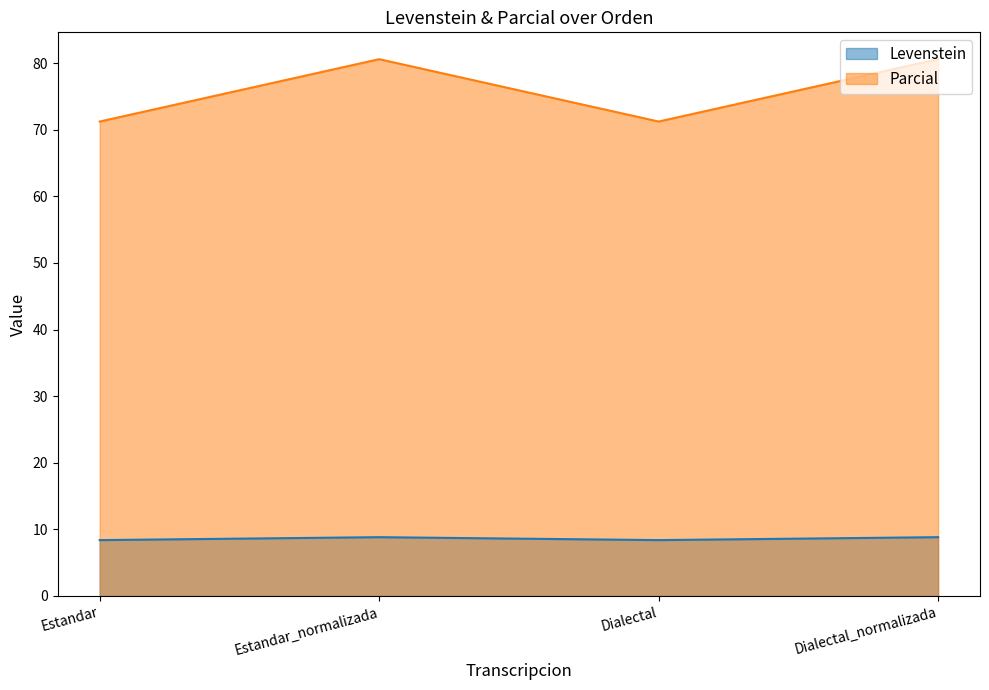

What is the value of the Parcial point at the 2nd from the left?

80.6